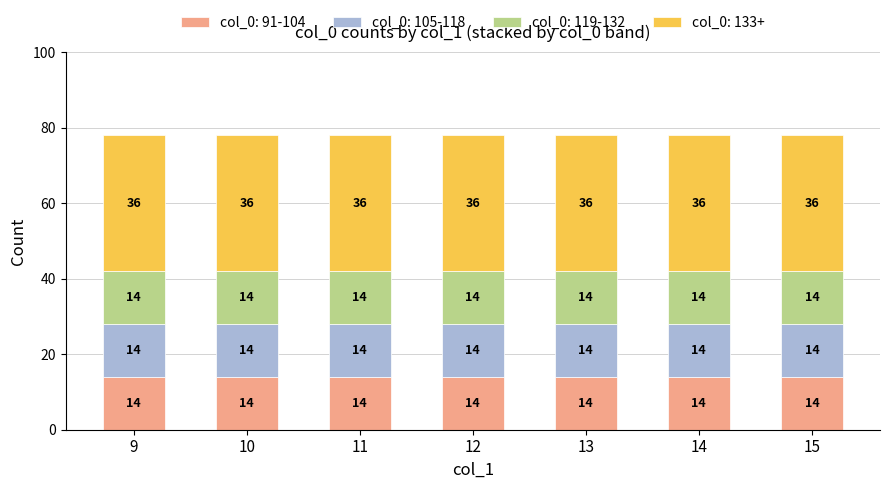

What is the sum of all col_0: 91-104 values?

98